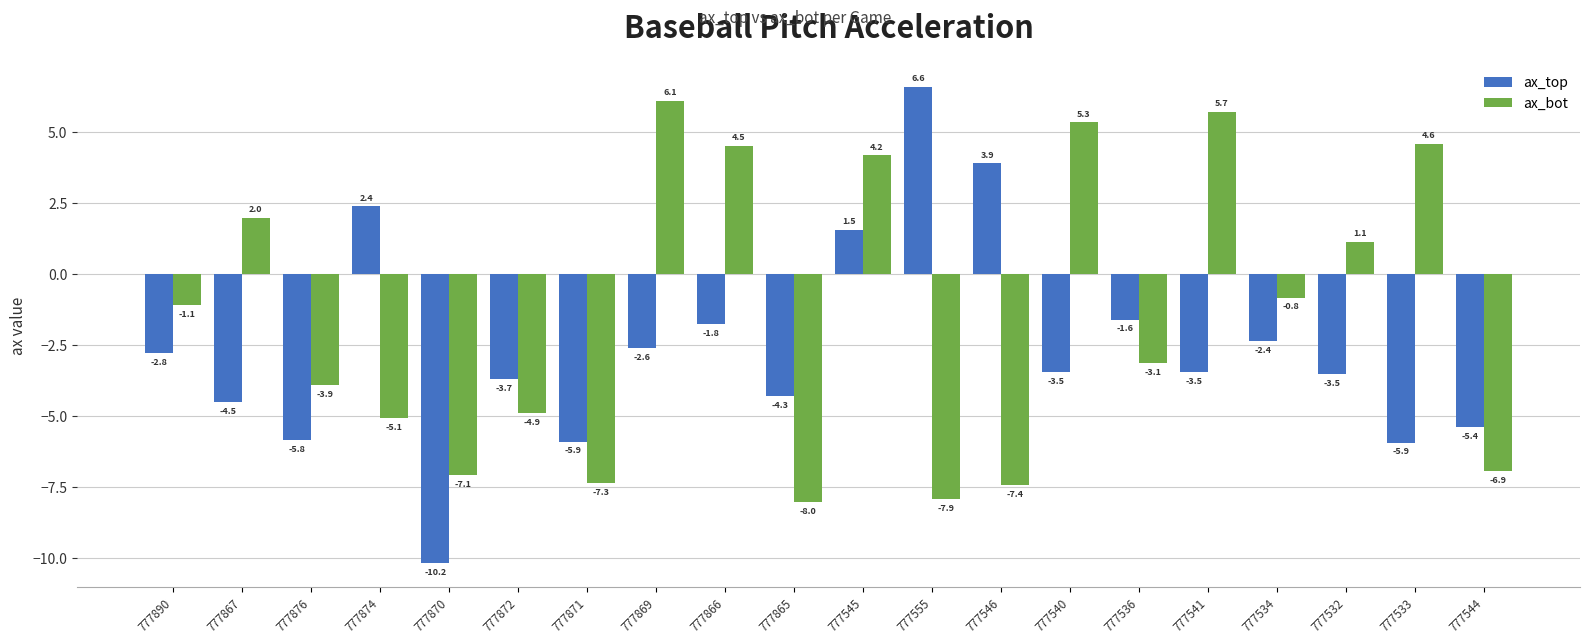

At how many categories does at least one series exceed -8?

20